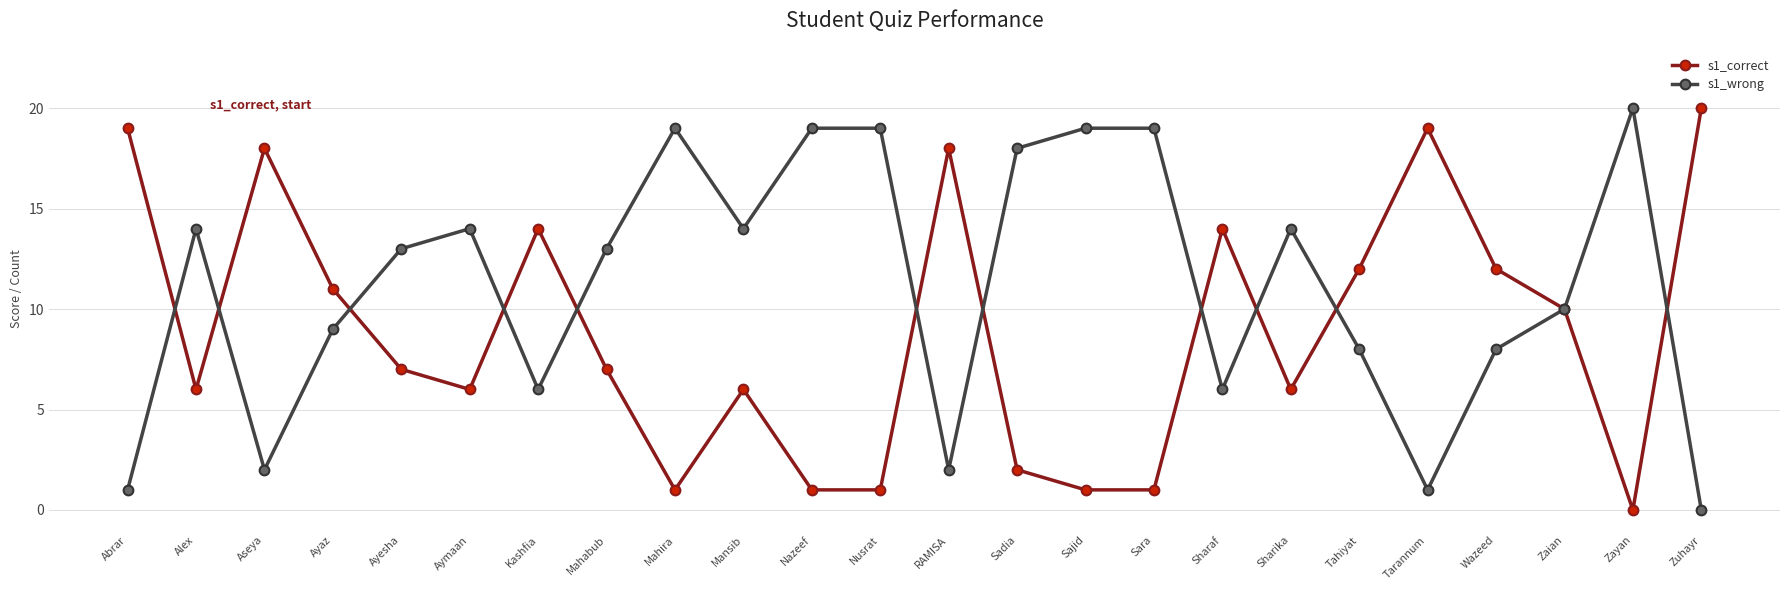

Is this an area chart (filled region under the line)?

No